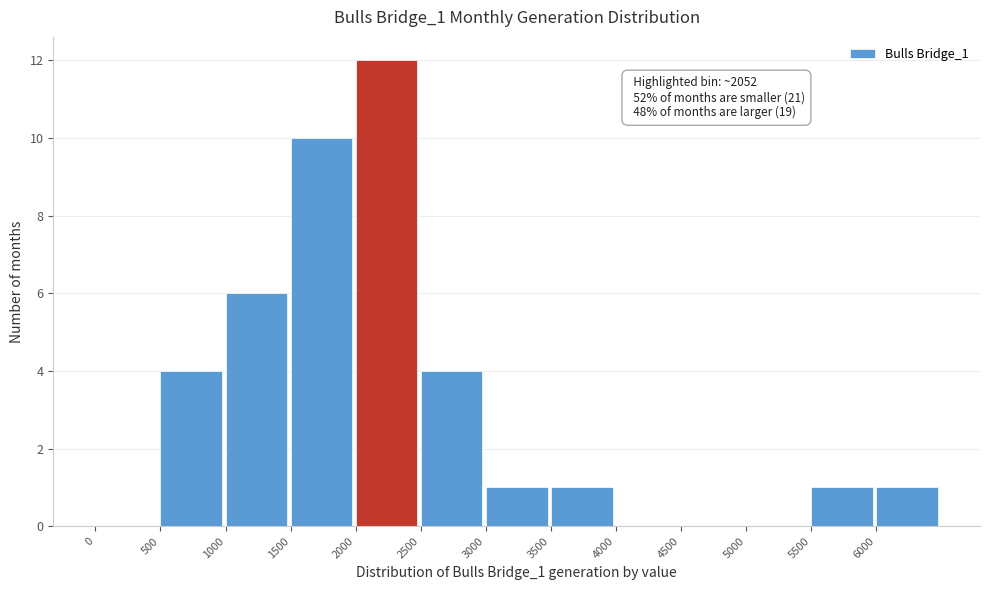

Over which range of the x-axis is the bar tallest?

2000 to 2500